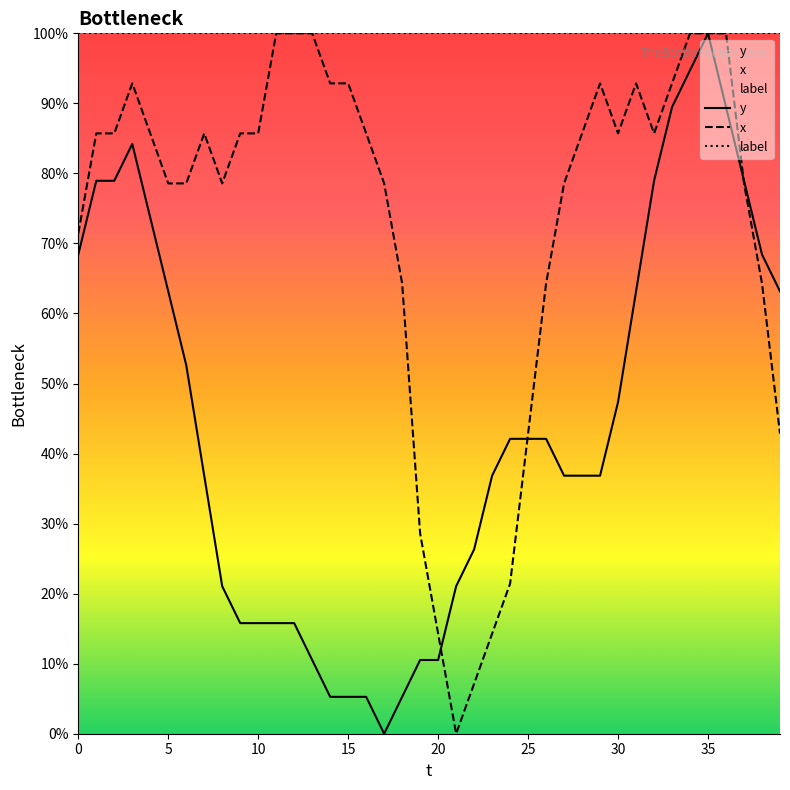

What is the value of the label point at the 8th from the left?

100.0